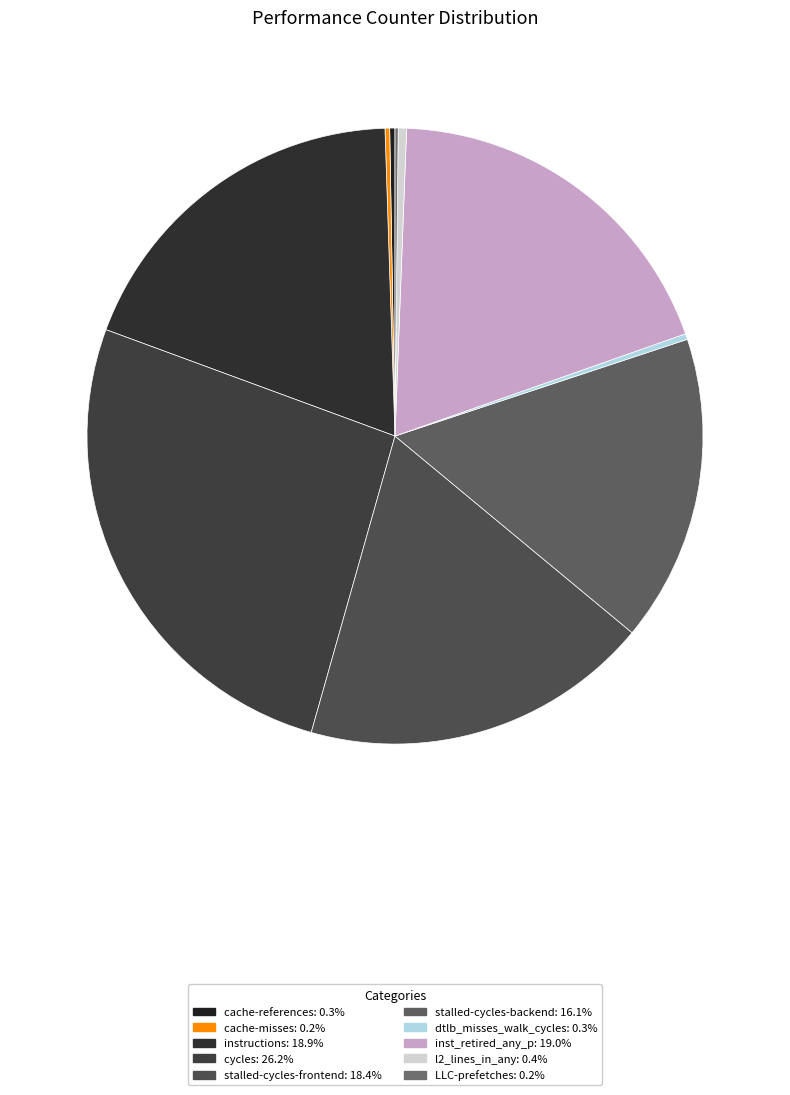

Rank the categories by value from lowest to highest.

LLC-prefetches, cache-misses, cache-references, dtlb_misses_walk_cycles, l2_lines_in_any, stalled-cycles-backend, stalled-cycles-frontend, instructions, inst_retired_any_p, cycles